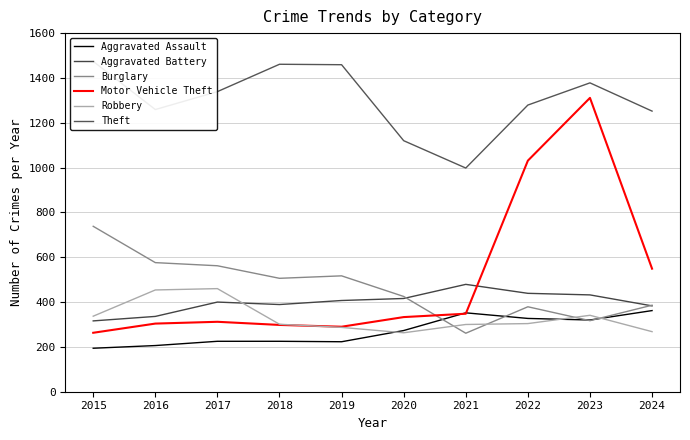

Which series has the widest spread of values?

Motor Vehicle Theft